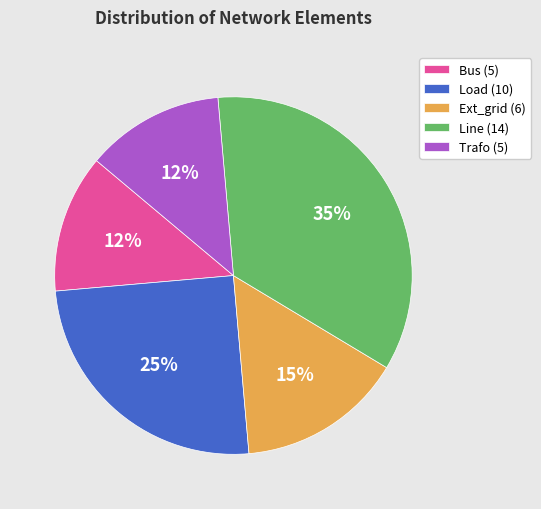

Does any single category account for the majority?

No